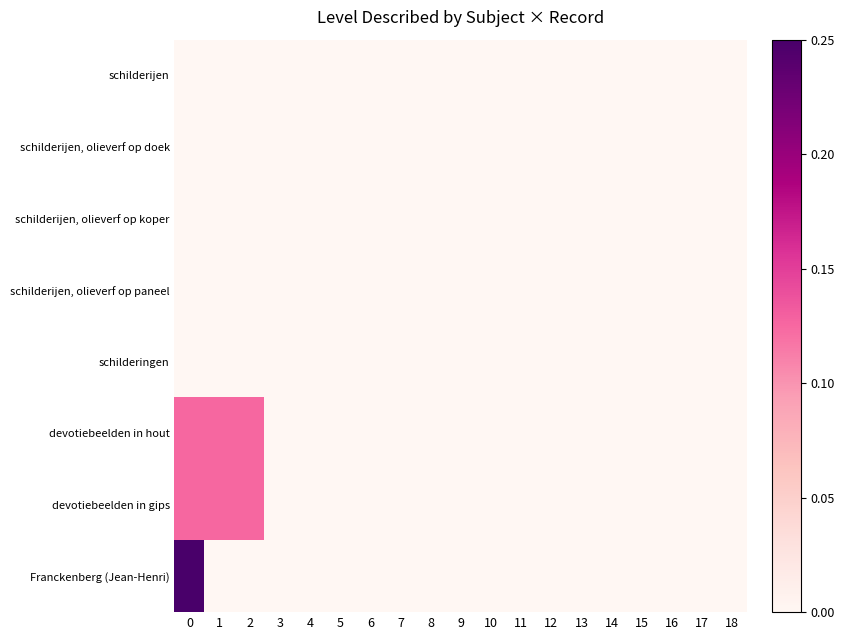

Between 0 and 10, which series saw the biggest shift?

Franckenberg (Jean-Henri)